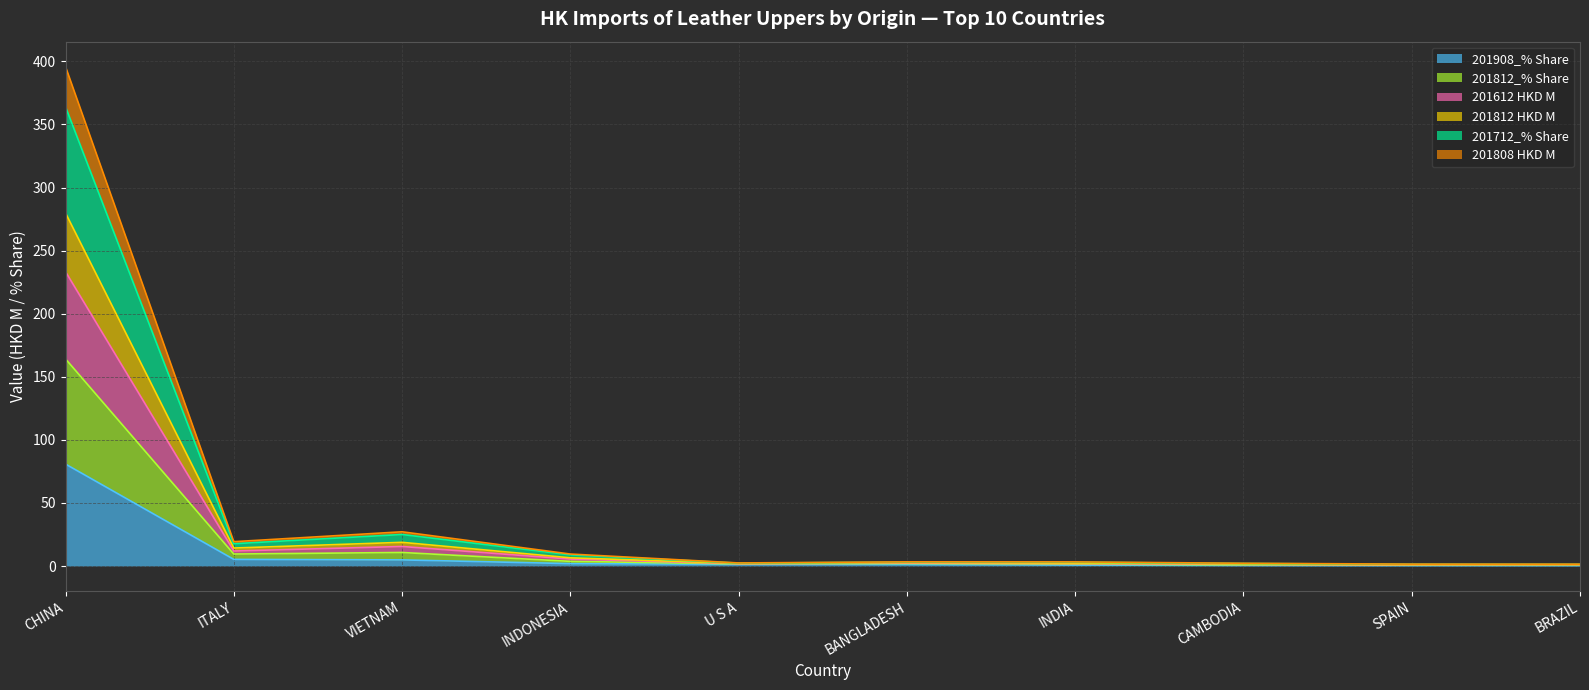

What is the maximum value for 201908_% Share?

80.8